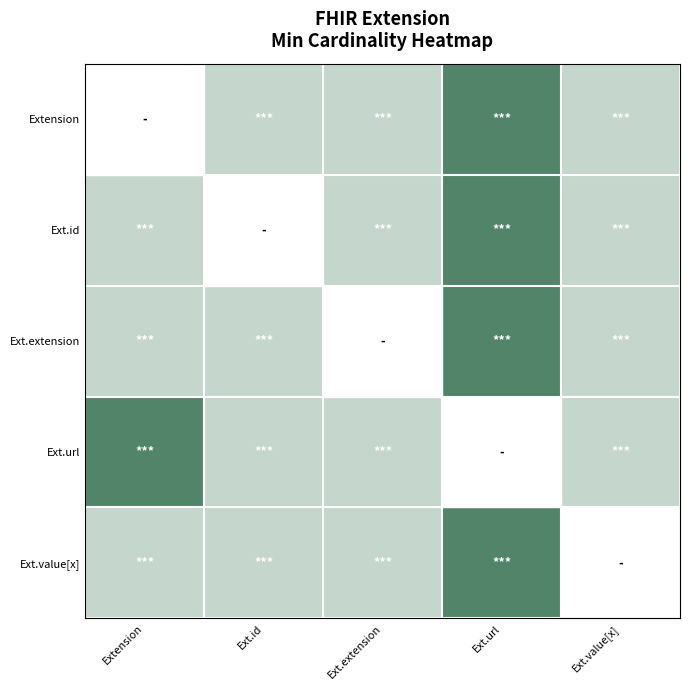

How many data points does each series have?

5